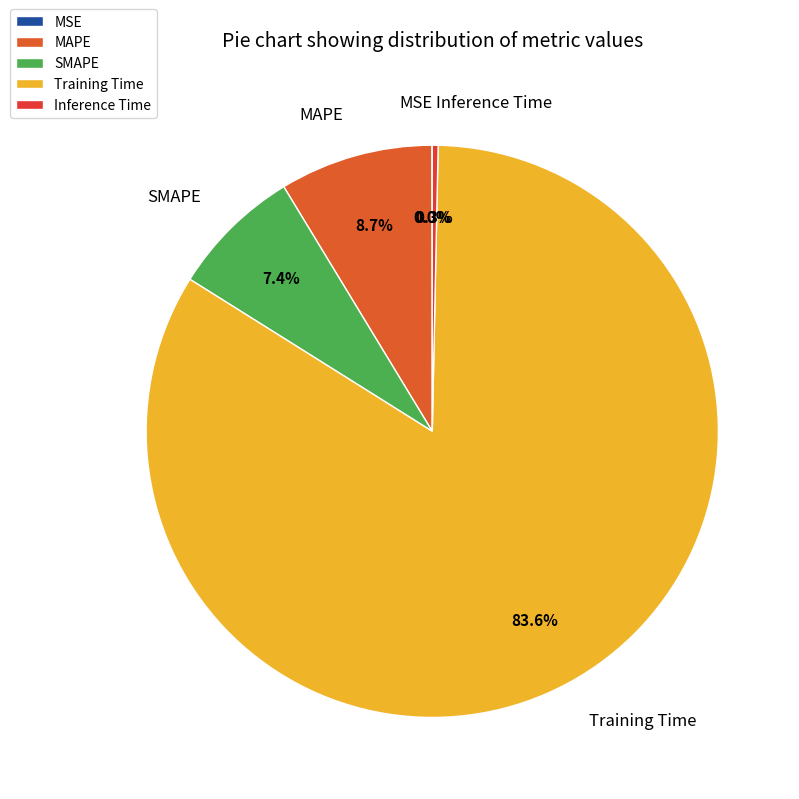

Do SMAPE and Inference Time together represent more than half of the pie?

No